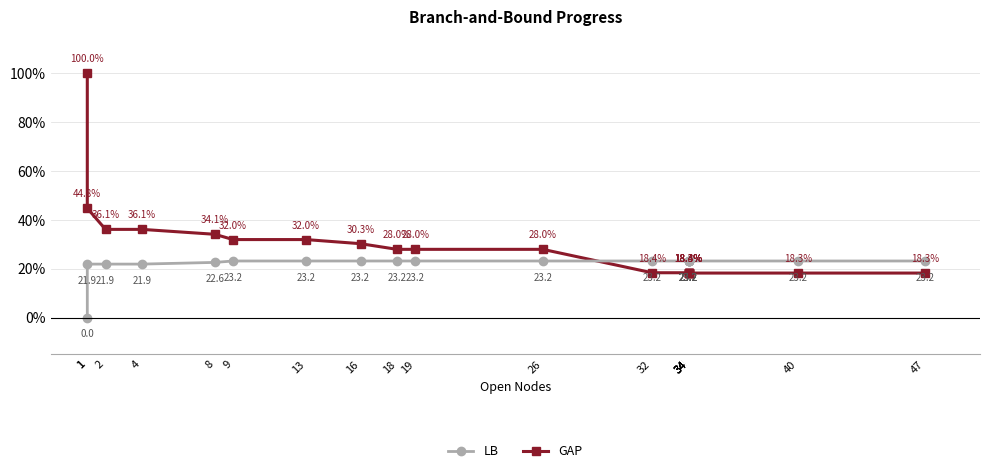

What is the average value of the LB series?

21.8